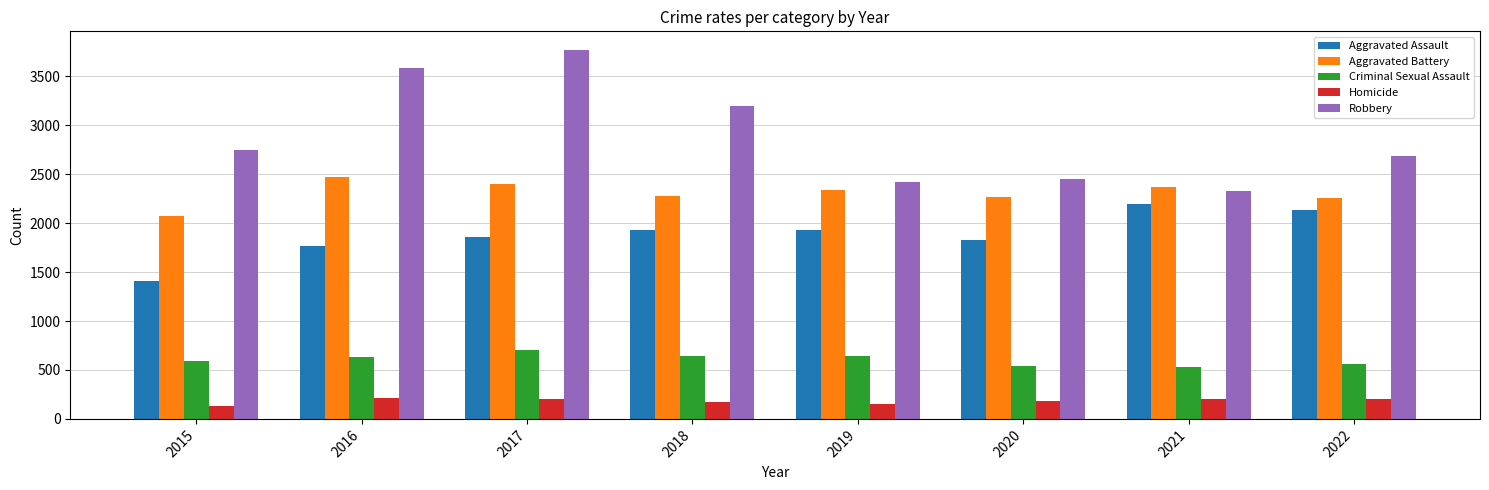

How many groups of bars are there?

8